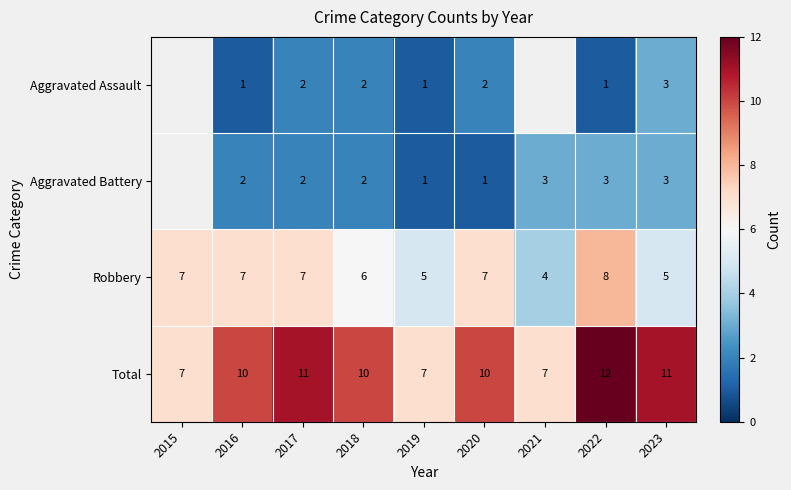

Is it true that Robbery equals 7 at 2016?

True